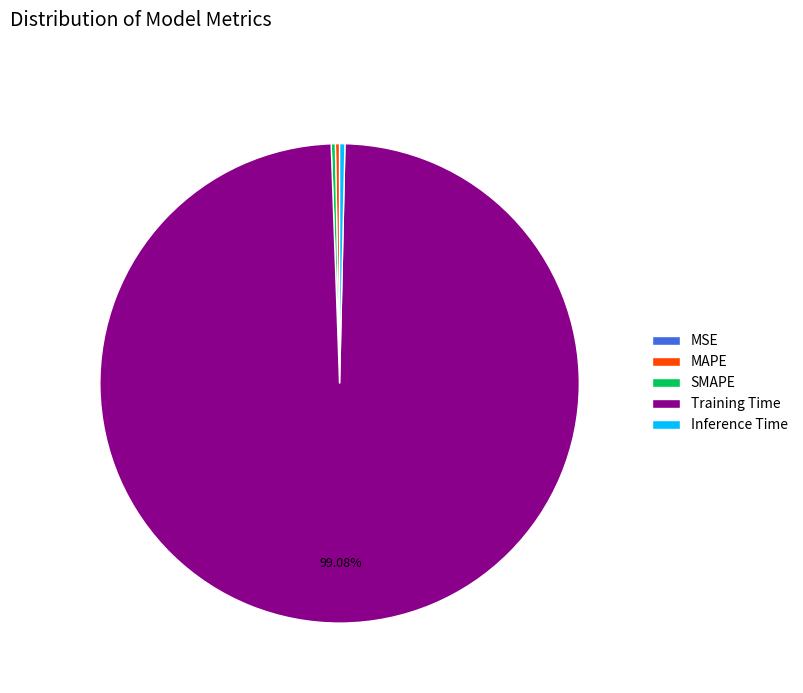

Which category has the biggest portion of the pie?

Training Time